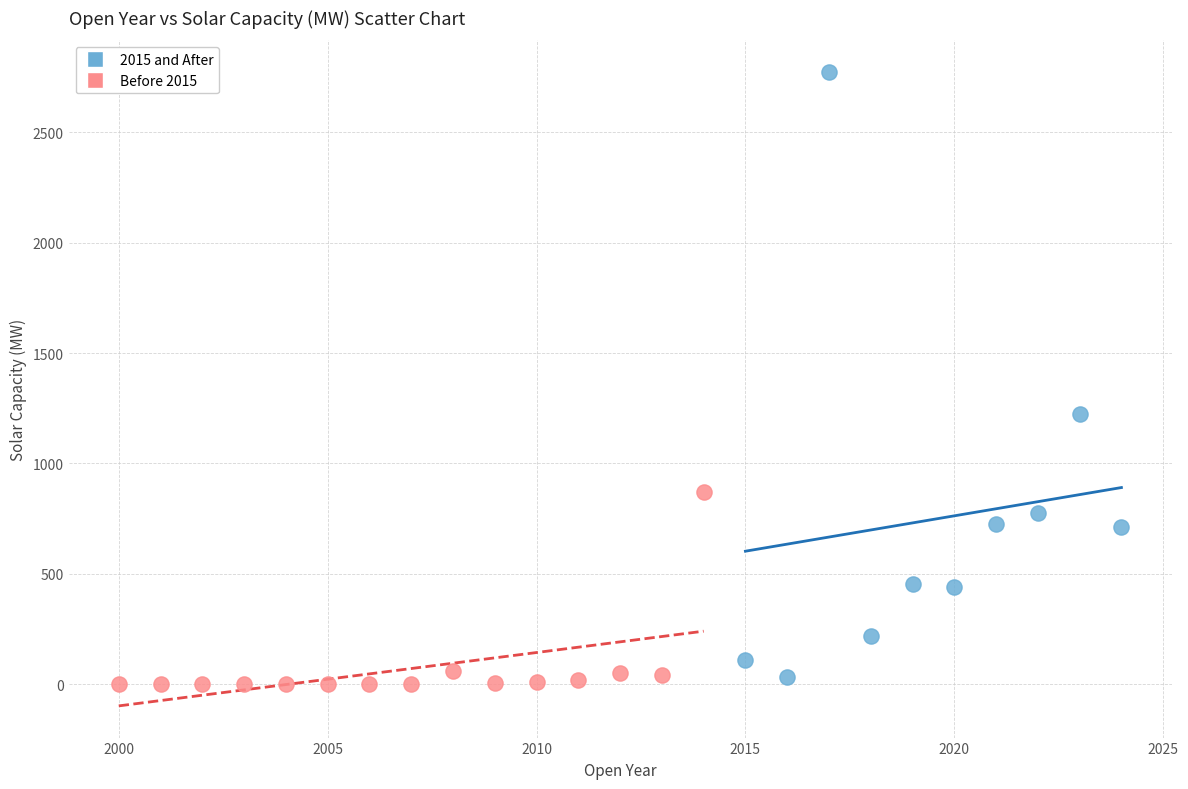

Which series contains the highest Y value?

2015 and After